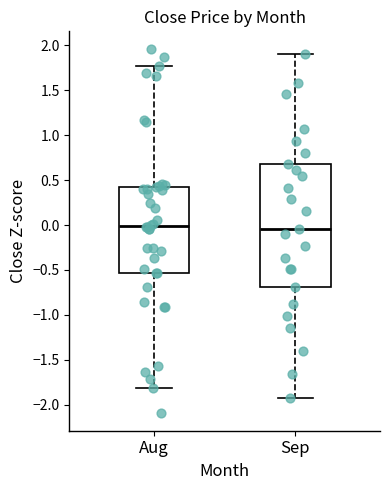

Comparing the boxes themselves (not the whiskers), which one is the tallest?

Sep